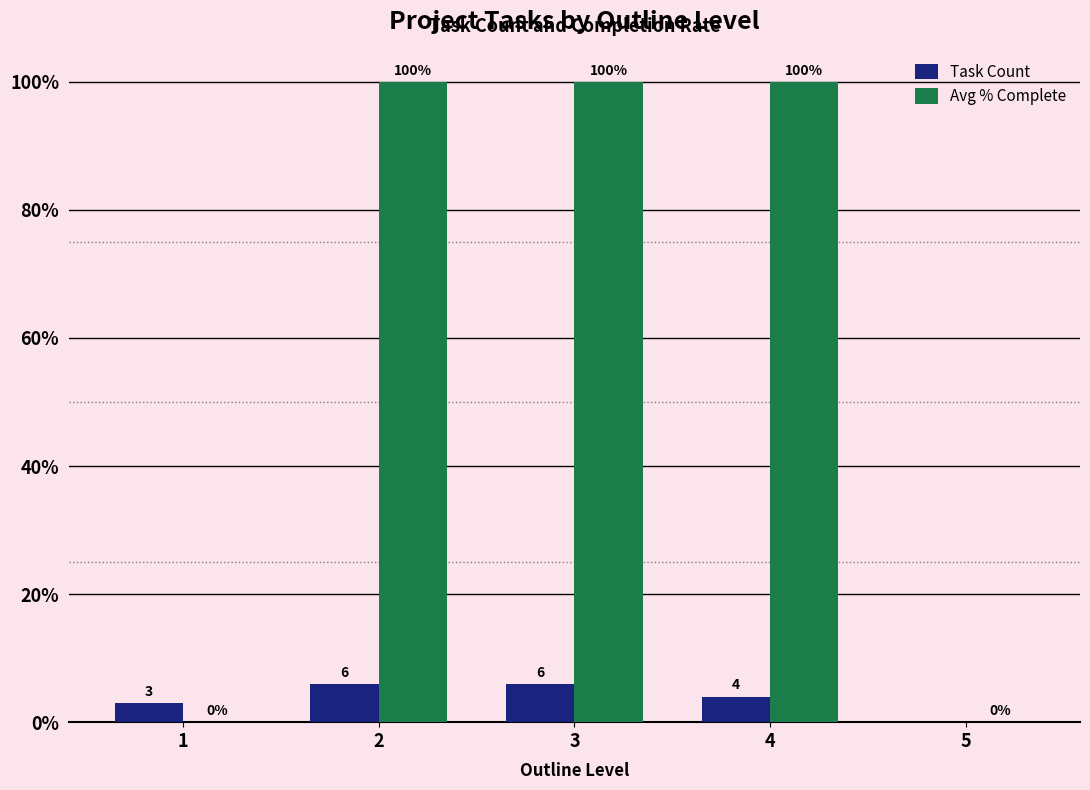

What is the maximum value for Avg % Complete?

100